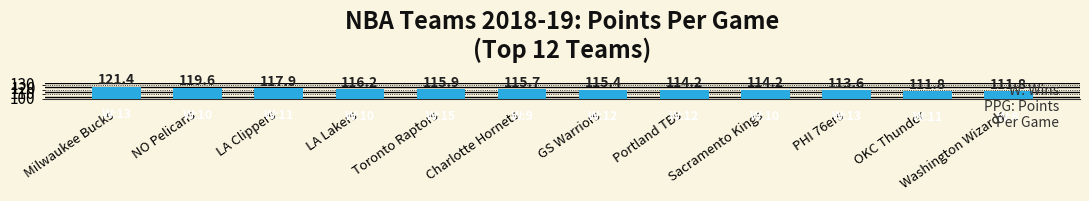

What is the difference between the maximum and minimum values?

9.6